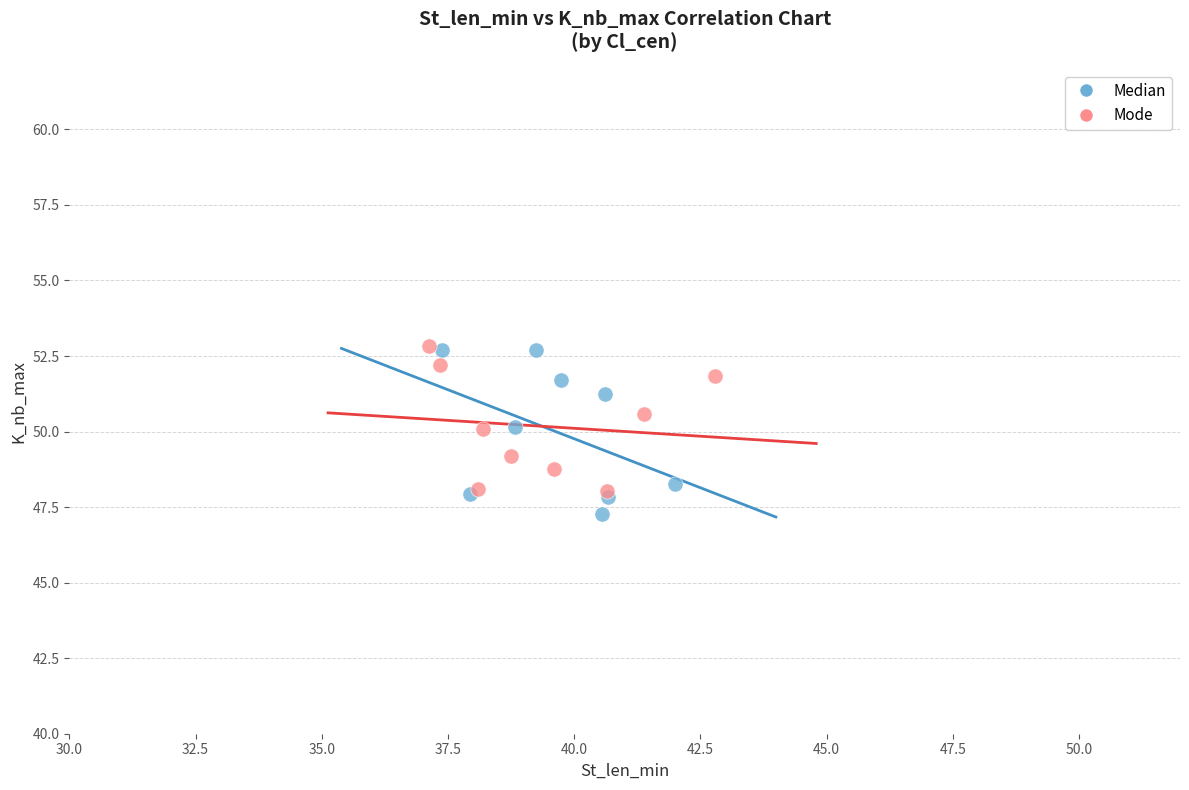

What are all the series names shown in the legend?

Median, Mode